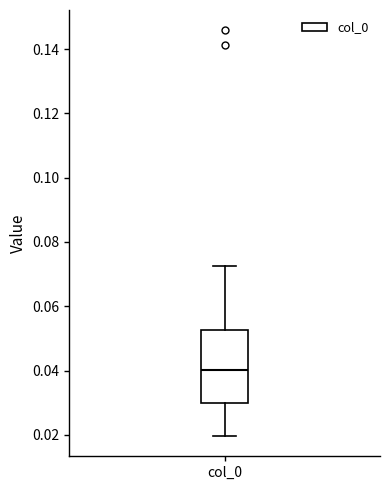

Read this box plot against the y-axis: the position of the median line, the range covered by the box, and the ends of both whiskers. The values are not printed on the chart, so give them approximately, as read against the axis.

median 0.040, box 0.030 to 0.052, whiskers 0.020 to 0.072